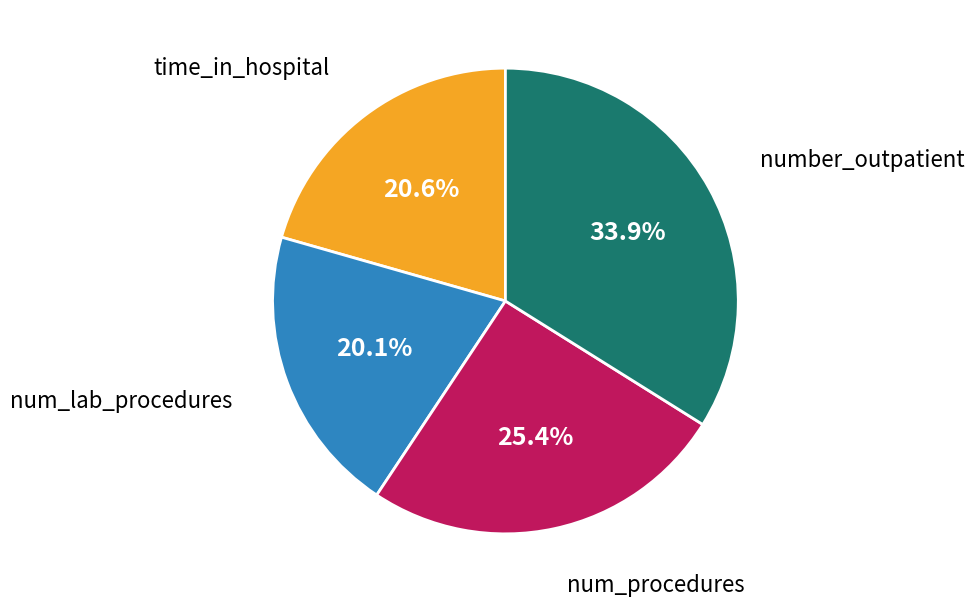

Does any single category account for the majority?

No